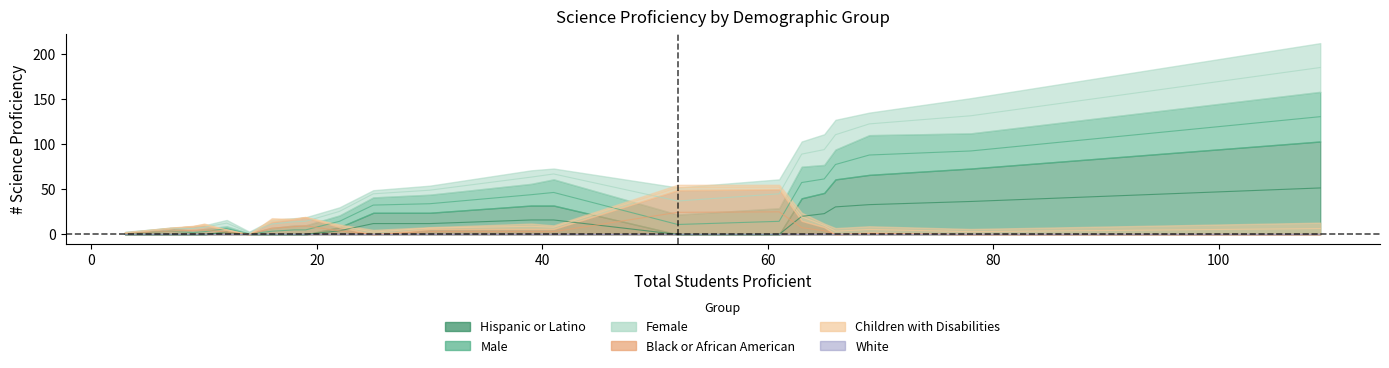

After their last crossing, which series has the higher values: Male or Female?

Female